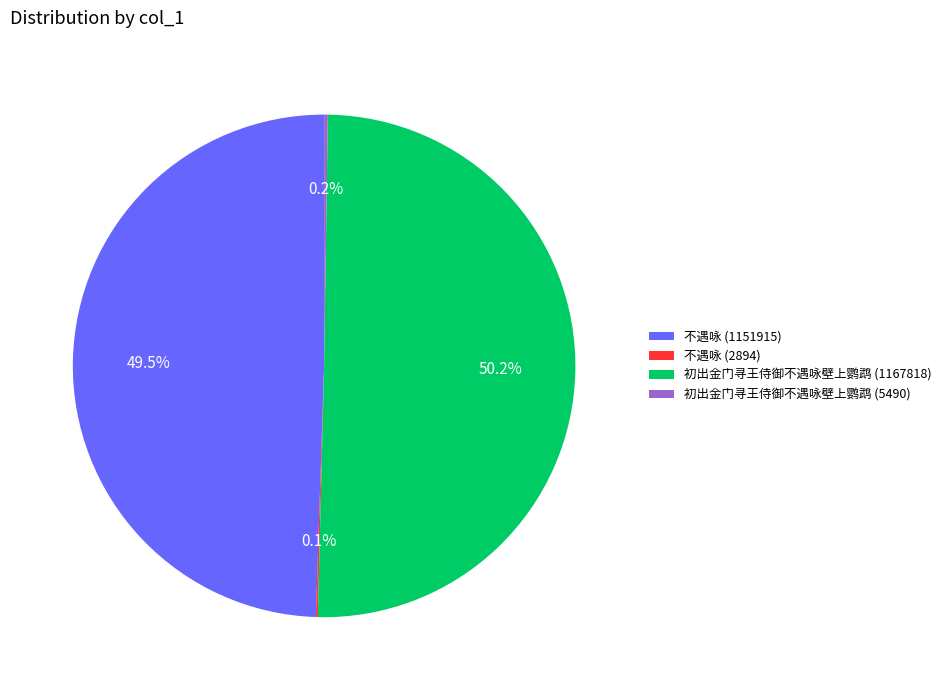

To the nearest percent, what is the difference between the largest and smallest slice percentages?

50%